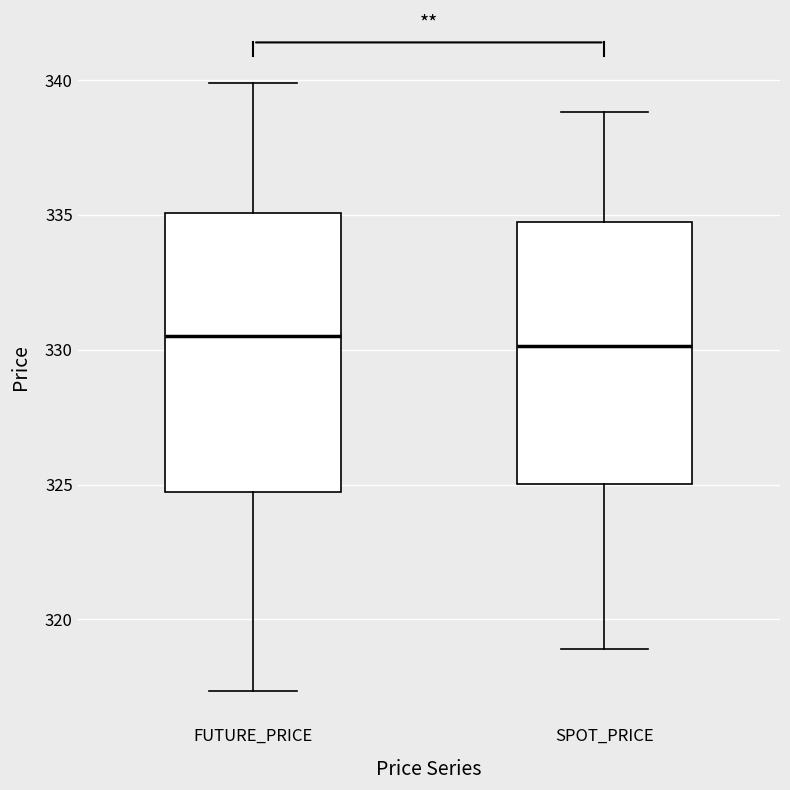

Comparing the boxes themselves (not the whiskers), which one is the tallest?

FUTURE_PRICE